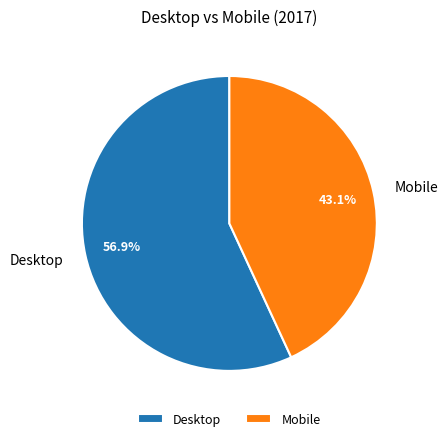

The Desktop slice represents 66% of the pie. True or false?

False